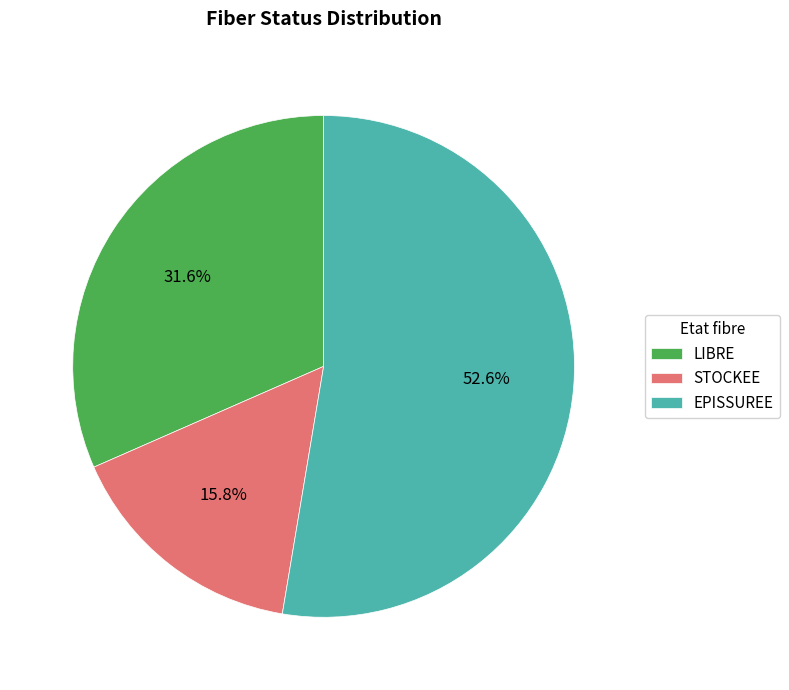

What is the total percentage of STOCKEE and LIBRE?

47.4%